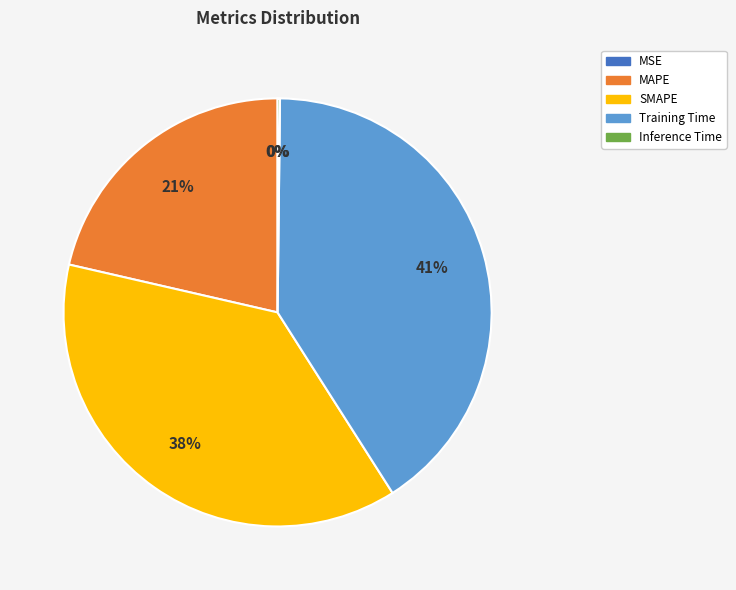

Is there a majority slice in this chart?

No